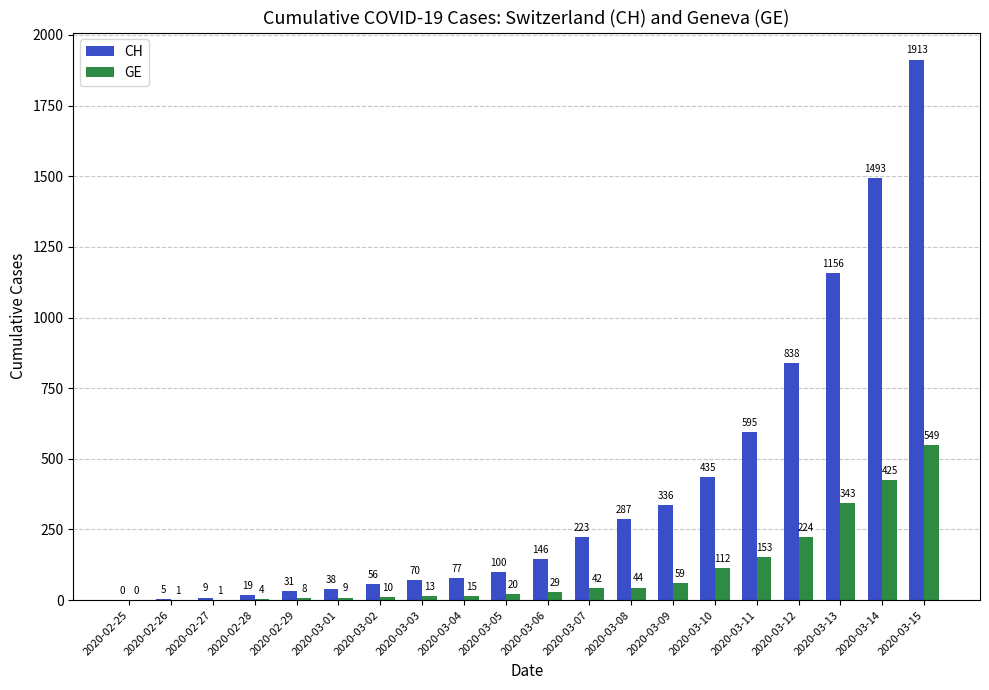

What is the sum of the CH values at 2020-02-28 and 2020-02-27?

28